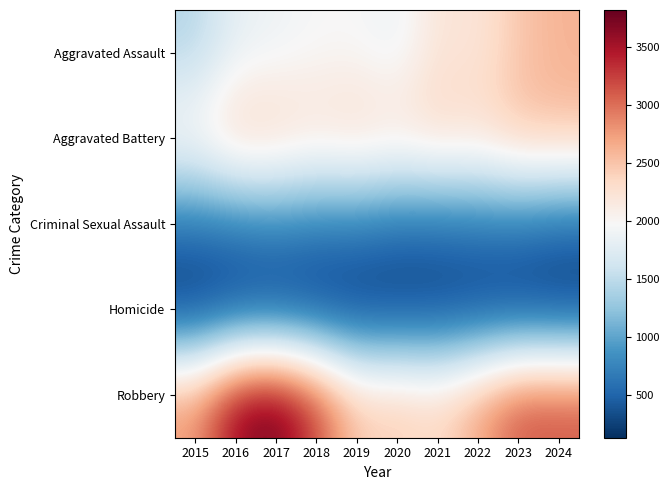

How many distinct data groups are displayed?

5